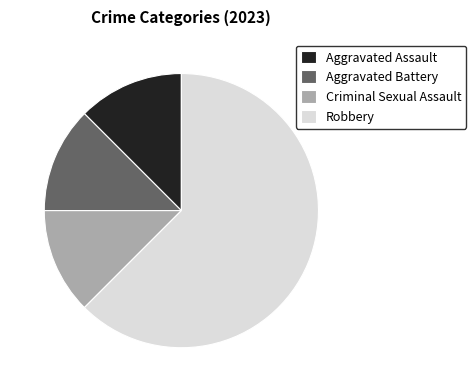

Between Criminal Sexual Assault and Robbery, which is larger?

Robbery